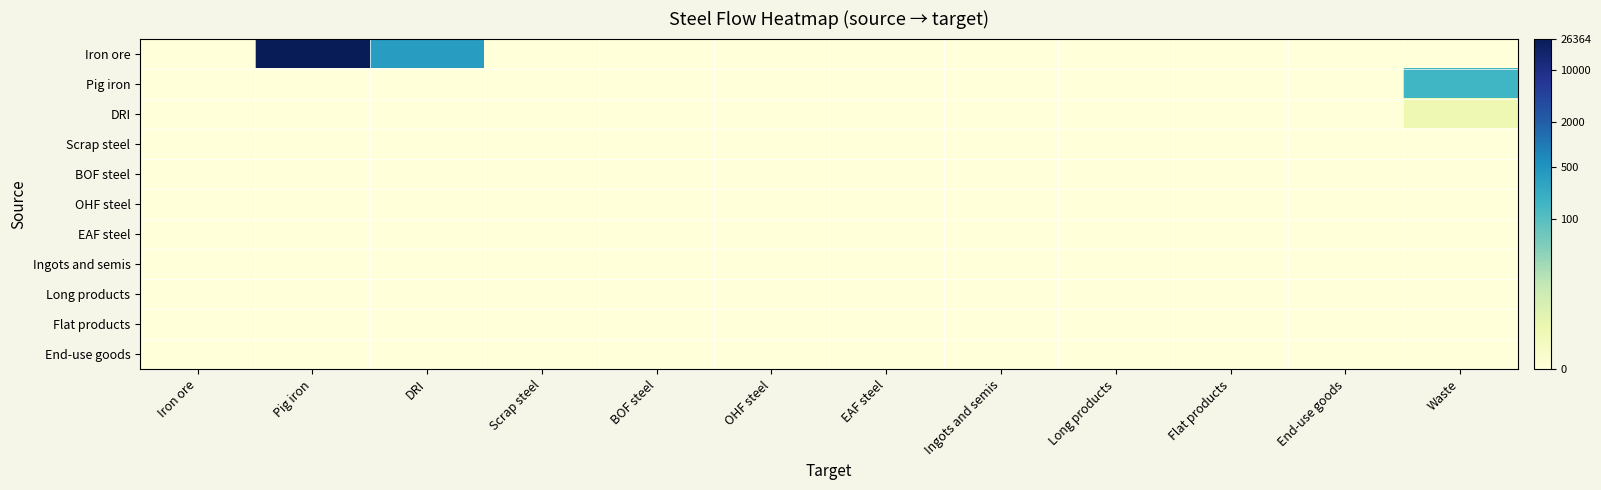

Count the number of categories in the chart.

12